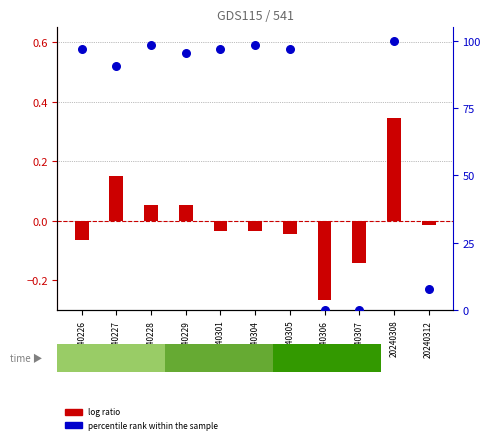

What is the change in value from 20240305 to 20240307?

-96.9